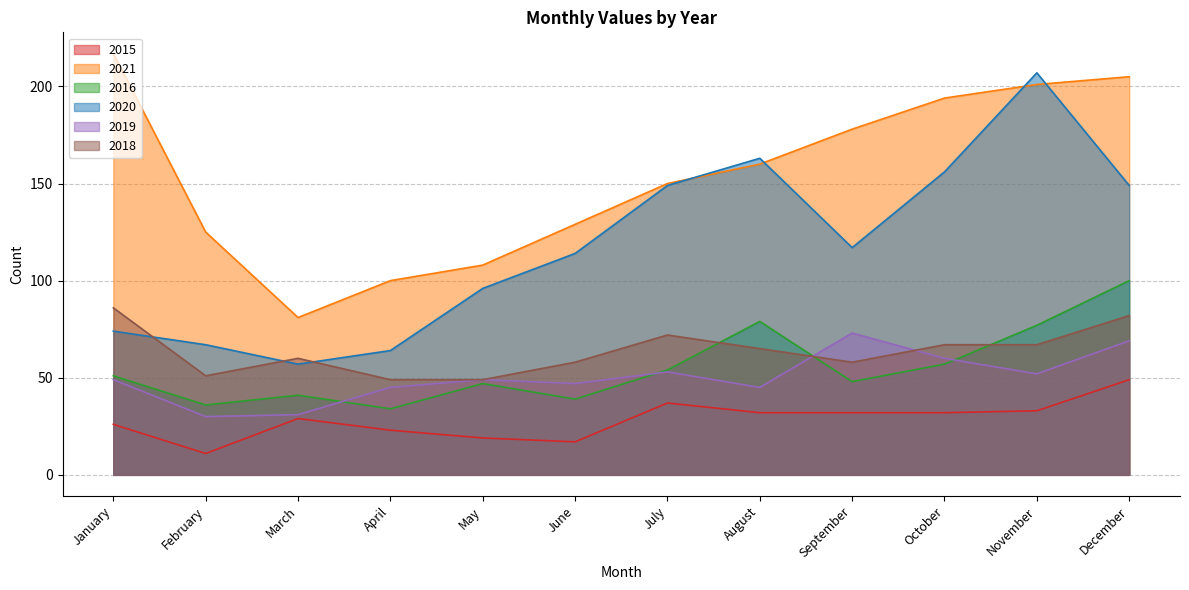

Where do 2021 and 2020 first cross each other?

July and August